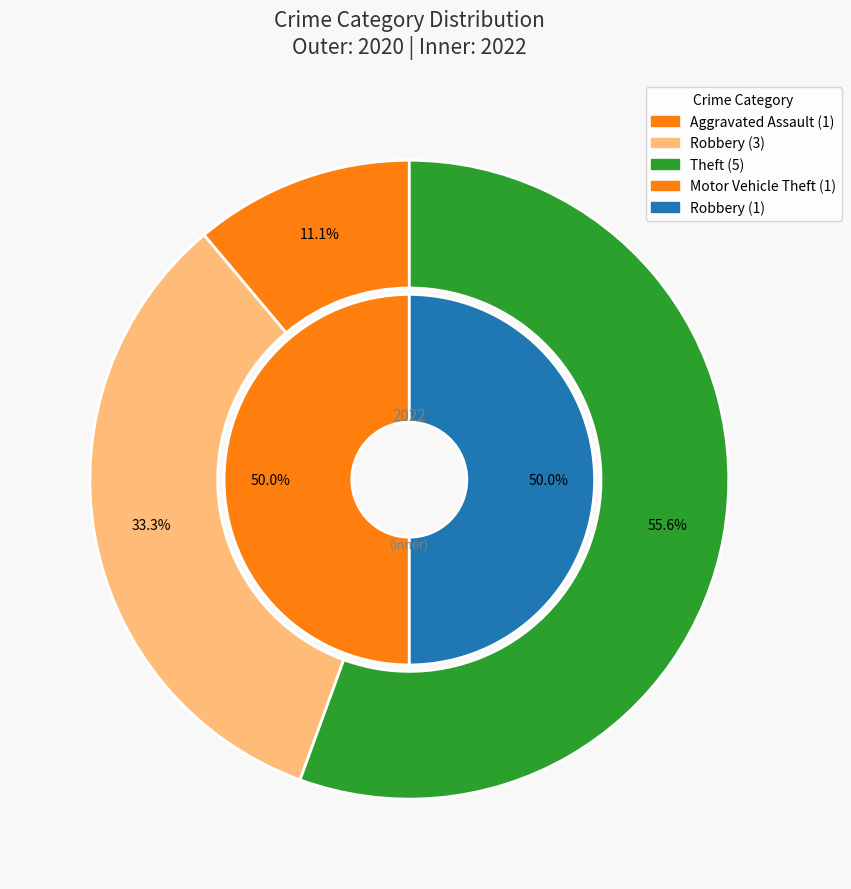

Between Robbery and Aggravated Assault, which is larger?

Robbery